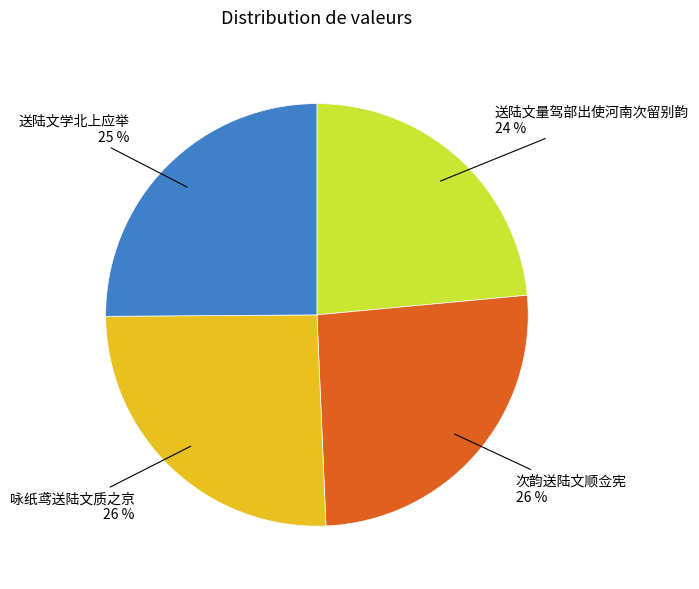

What percentage is the 次韵送陆文顺佥宪 slice, to the nearest percent?

26%